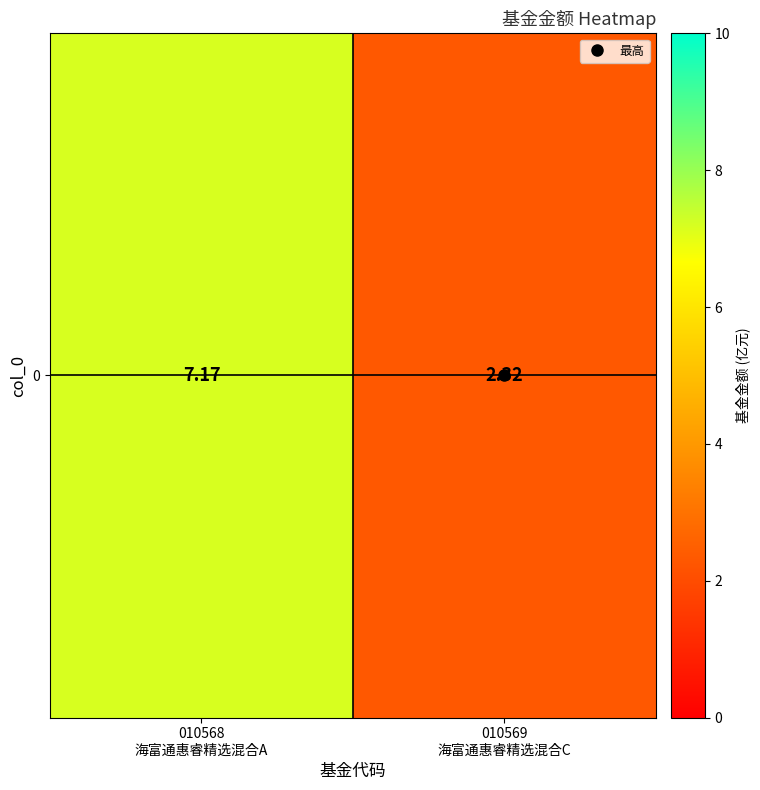

Which has a higher value, 010569
海富通惠睿精选混合C or 010568
海富通惠睿精选混合A?

010568
海富通惠睿精选混合A